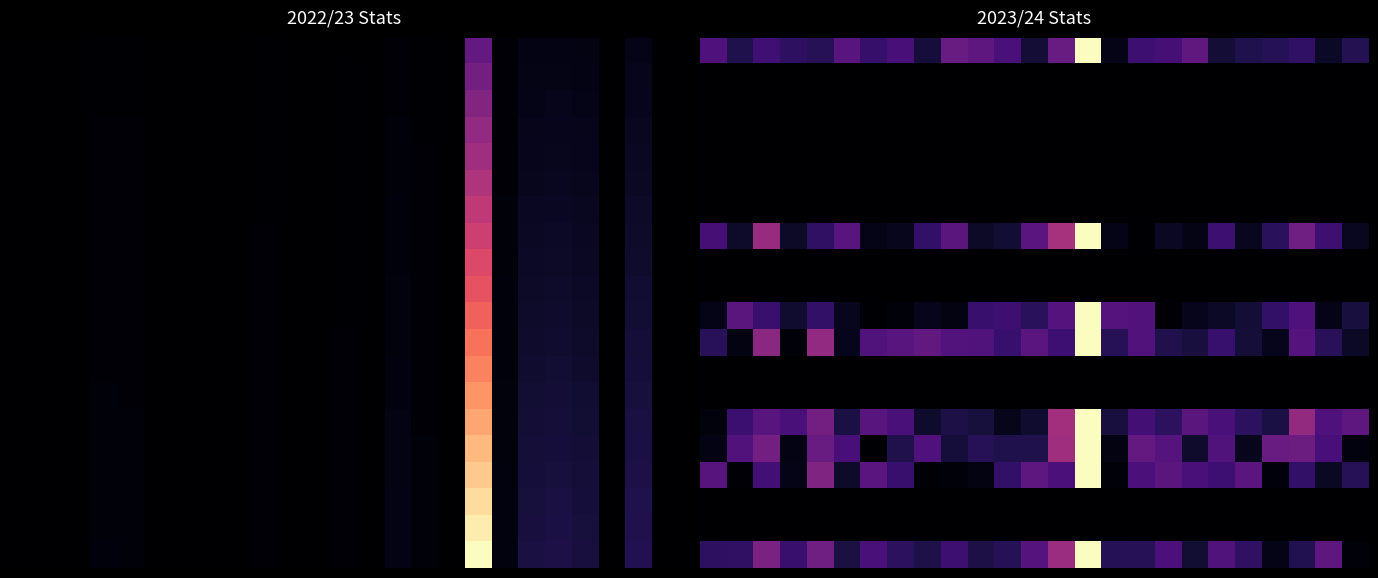

How many data points does each series have?

25